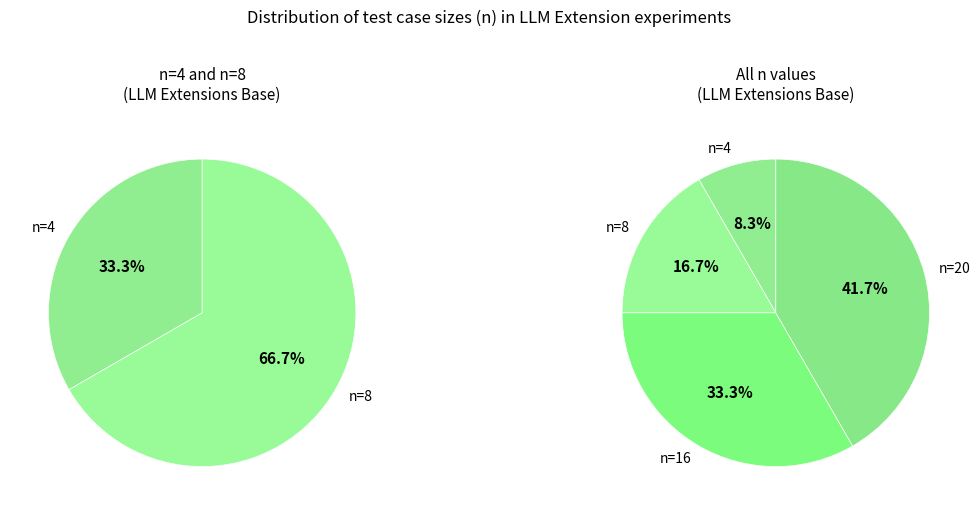

To the nearest percent, what portion does n=20 represent?

42%